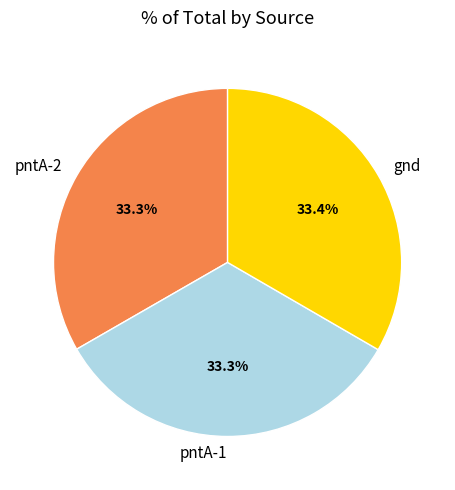

Approximately how many times larger is the value at pntA-1 compared to pntA-2?

1.0